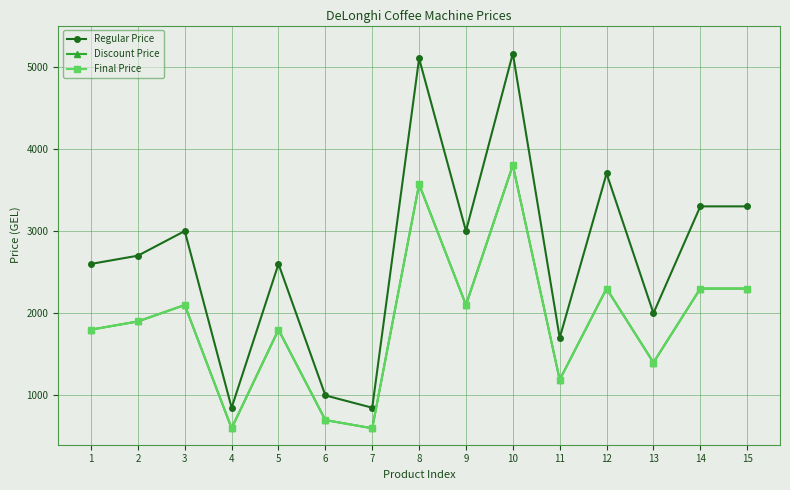

The Final Price series shows 2100.0 at 9. True or false?

True